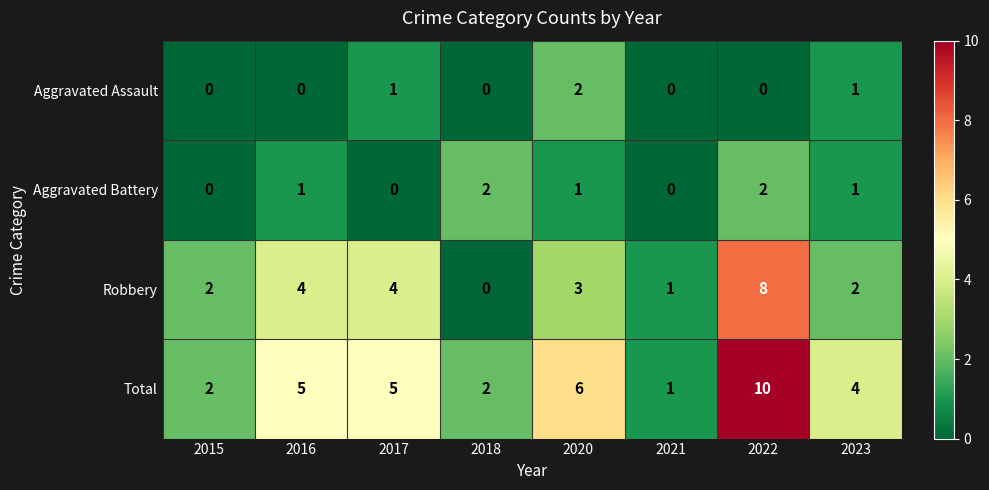

At 2016, list the series in order from largest to smallest.

Total, Robbery, Aggravated Battery, Aggravated Assault